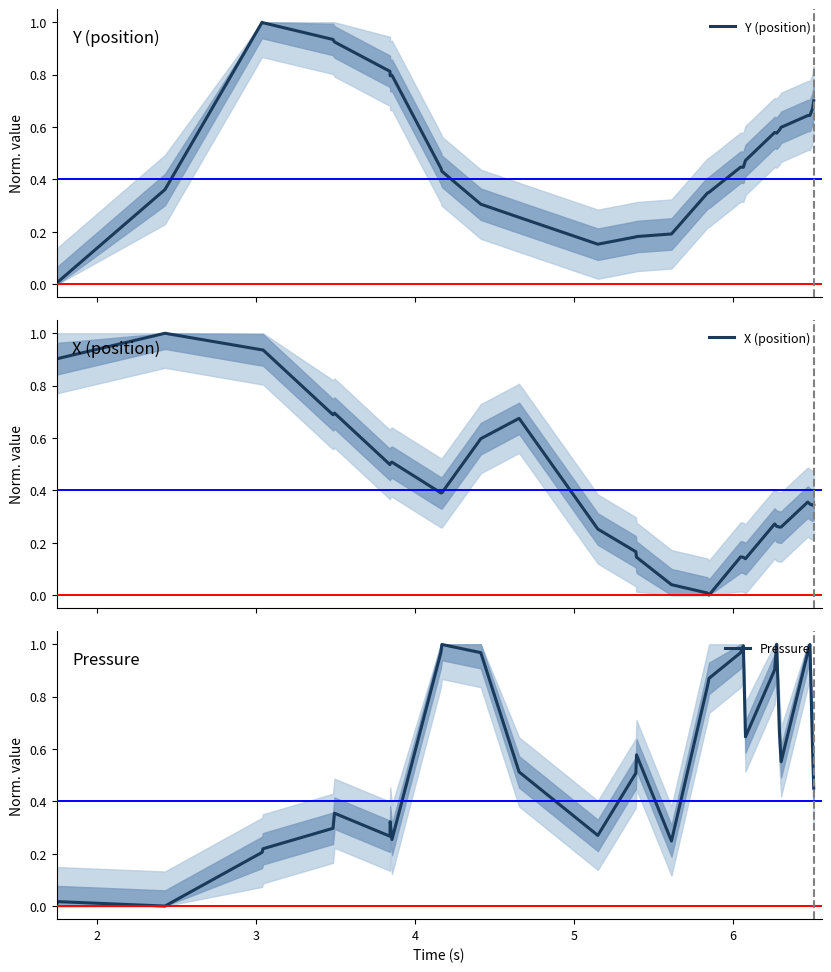

How many lines are shown in the chart?

3